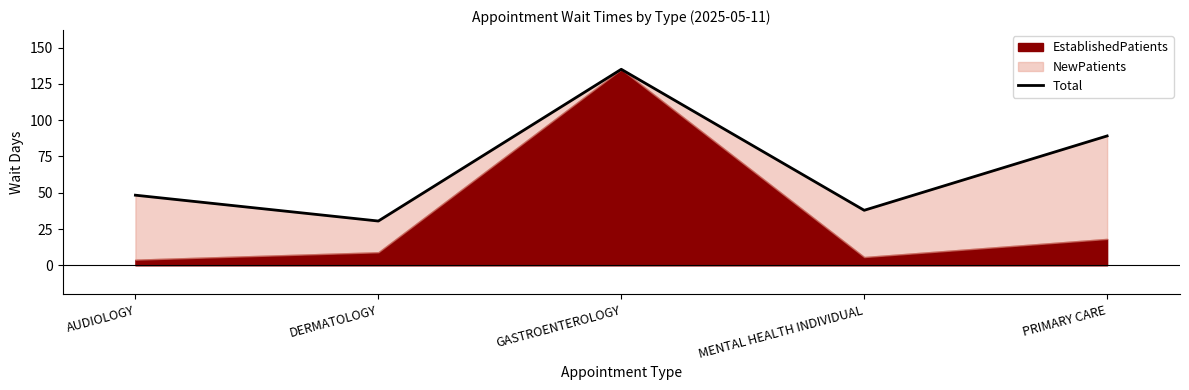

Which category has the highest value across all series?

GASTROENTEROLOGY